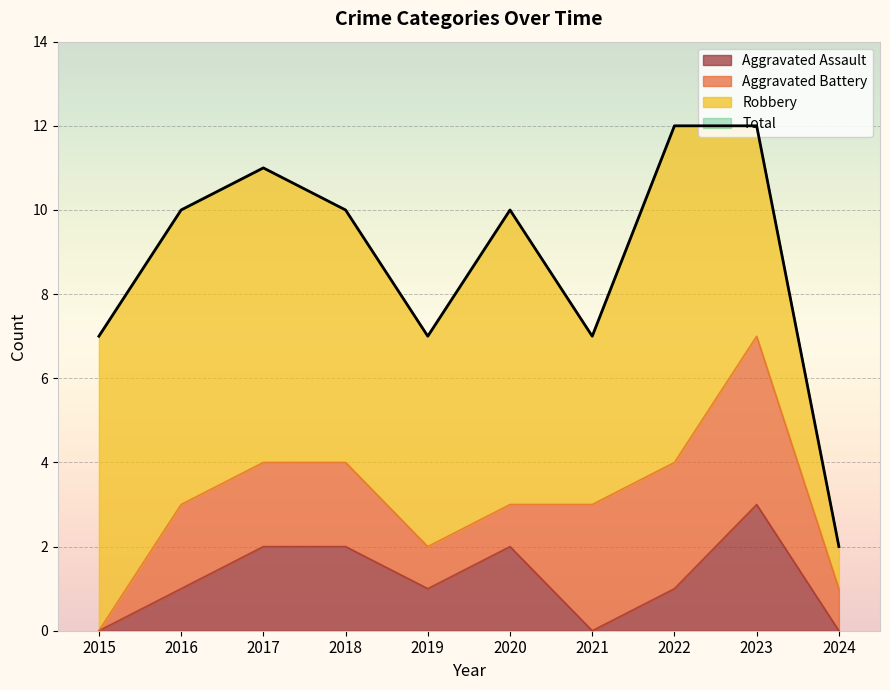

How many lines are shown in the chart?

4